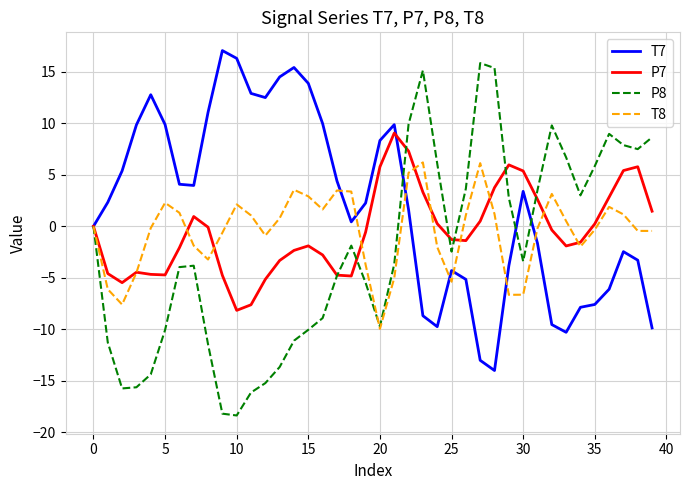

Which series has the largest total across all categories?

T7